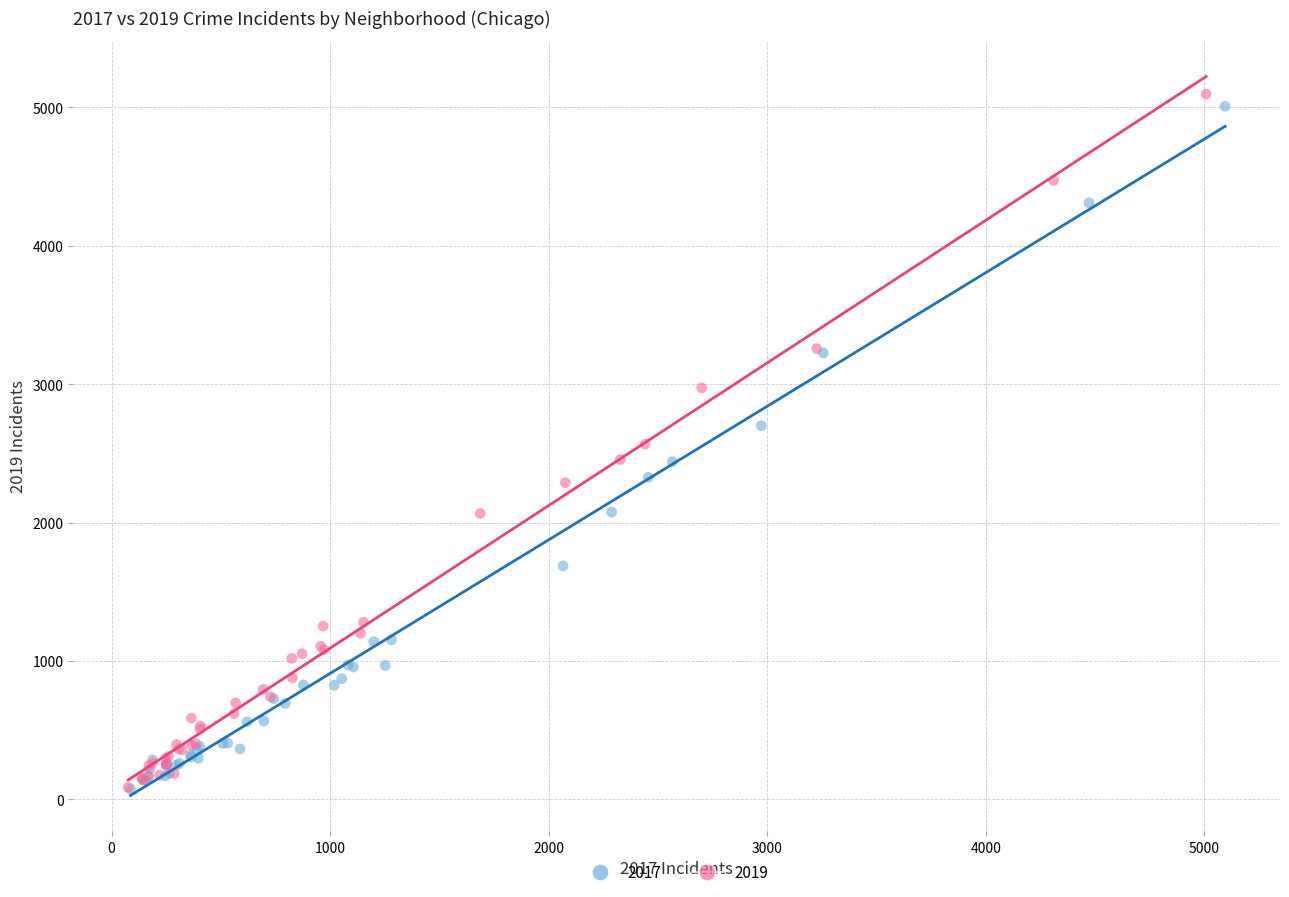

Which series contains the highest Y value?

2019